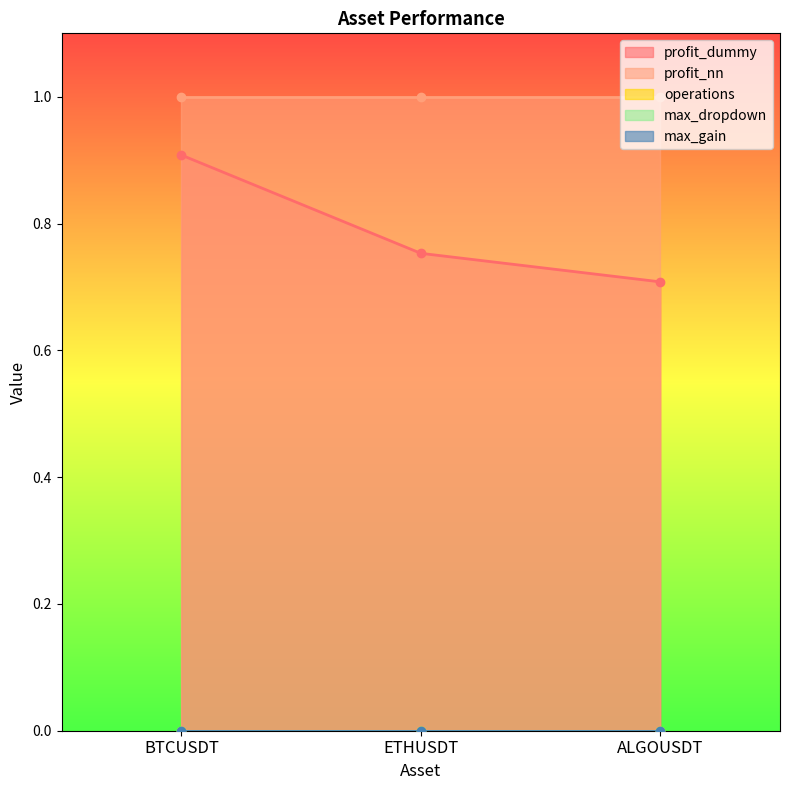

What are all the series names shown in the legend?

profit_dummy, profit_nn, operations, max_dropdown, max_gain